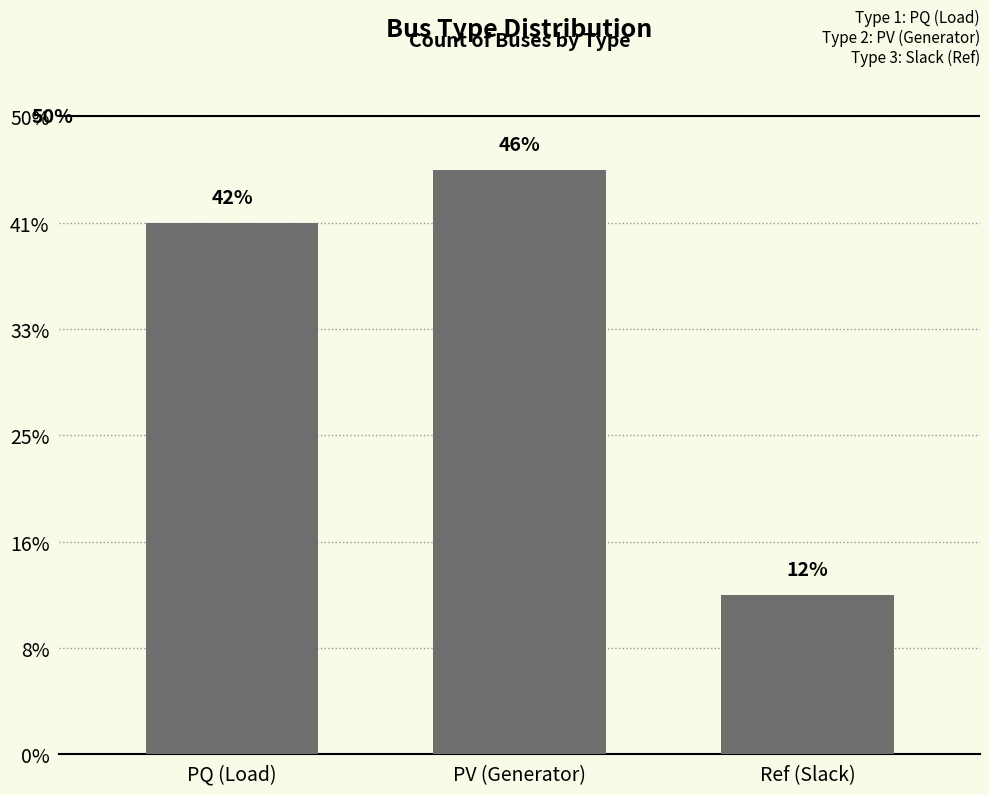

Which has a higher value, Ref (Slack) or PV (Generator)?

PV (Generator)